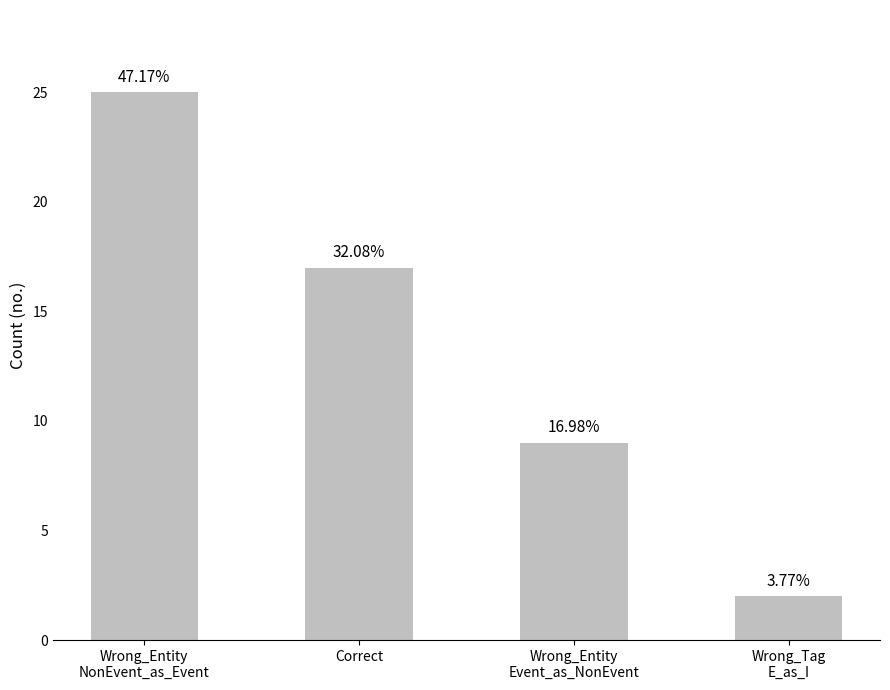

Reading left to right, what are all the values shown in this chart?

Wrong_Entity
NonEvent_as_Event=25	Correct=17	Wrong_Entity
Event_as_NonEvent=9	Wrong_Tag
E_as_I=2